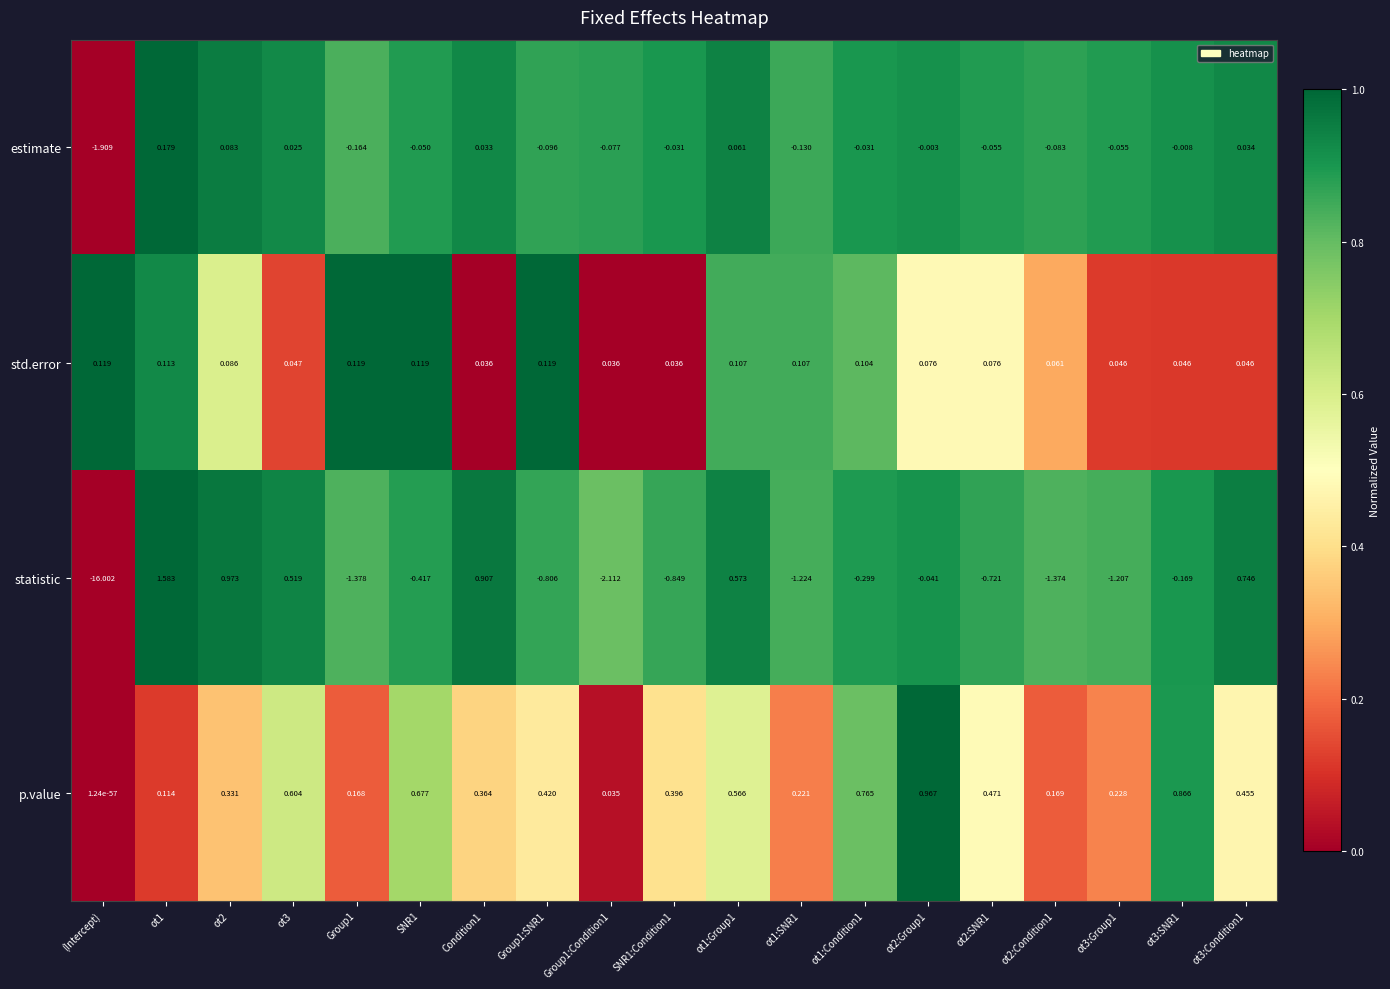

Rank the series by their maximum value, from lowest to highest.

std.error, estimate, p.value, statistic